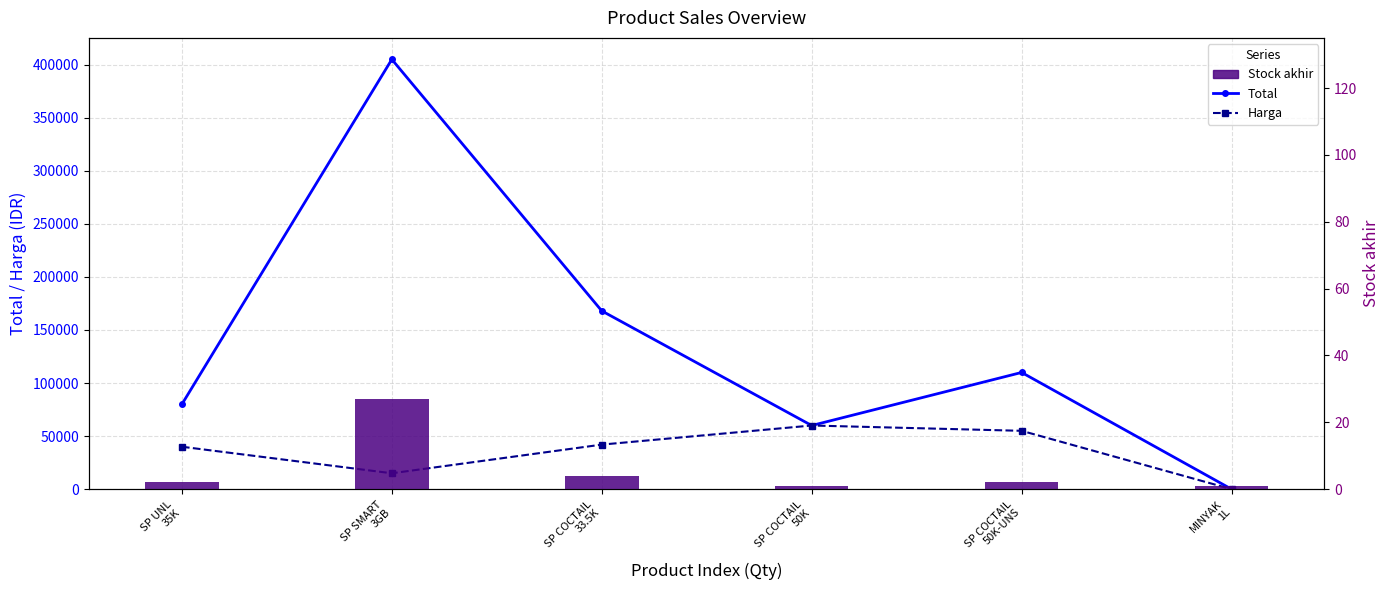

What is the difference between the highest and lowest values at SP COCTAIL
50K?

59999